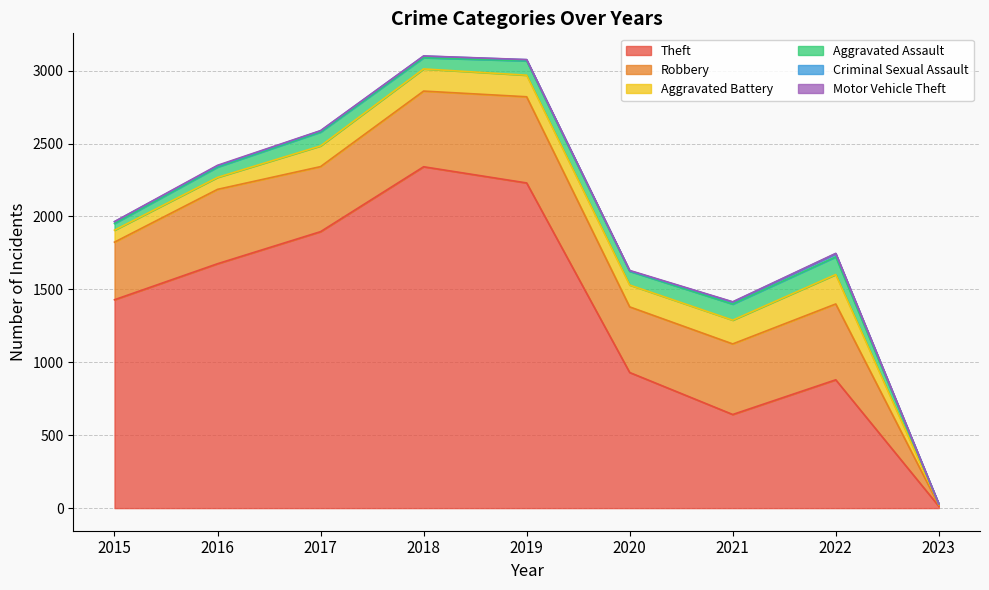

What is the greatest value displayed?

2341